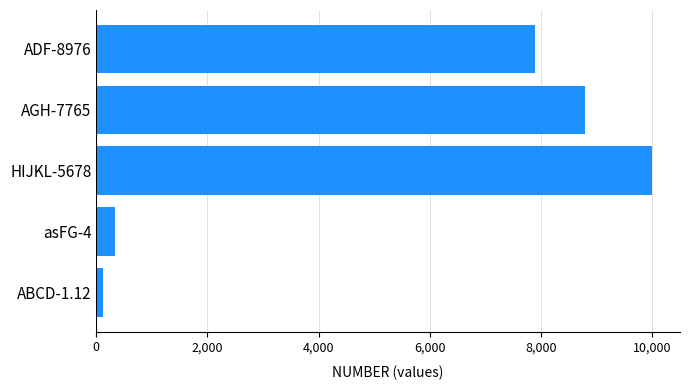

What is the difference between the maximum and minimum values?

9876.5